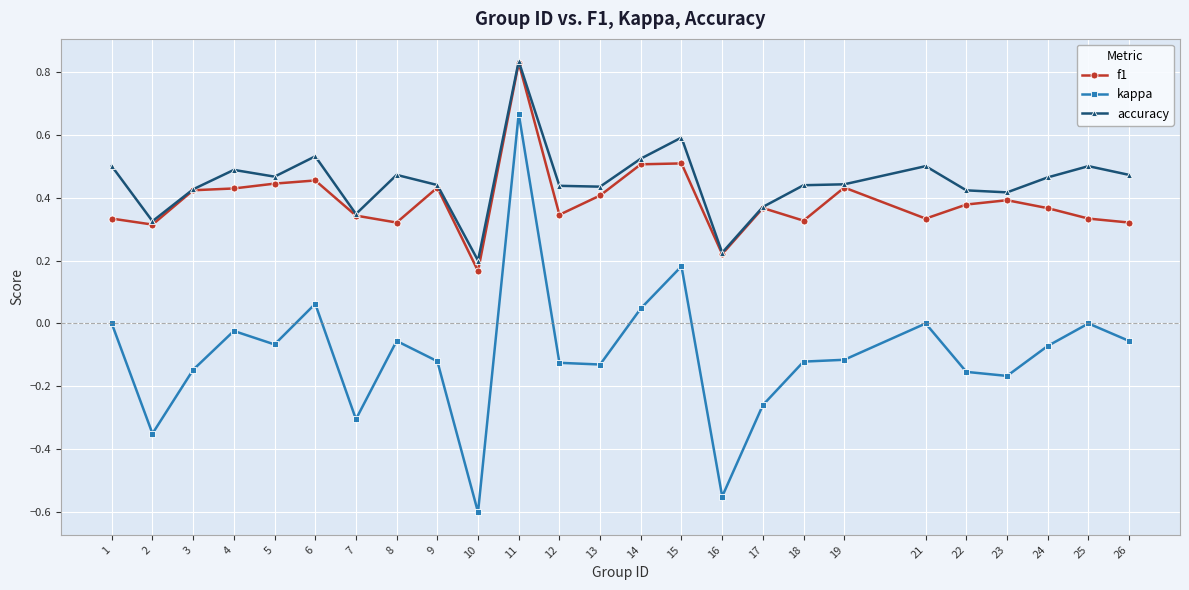

Which label corresponds to the largest value in the chart?

11